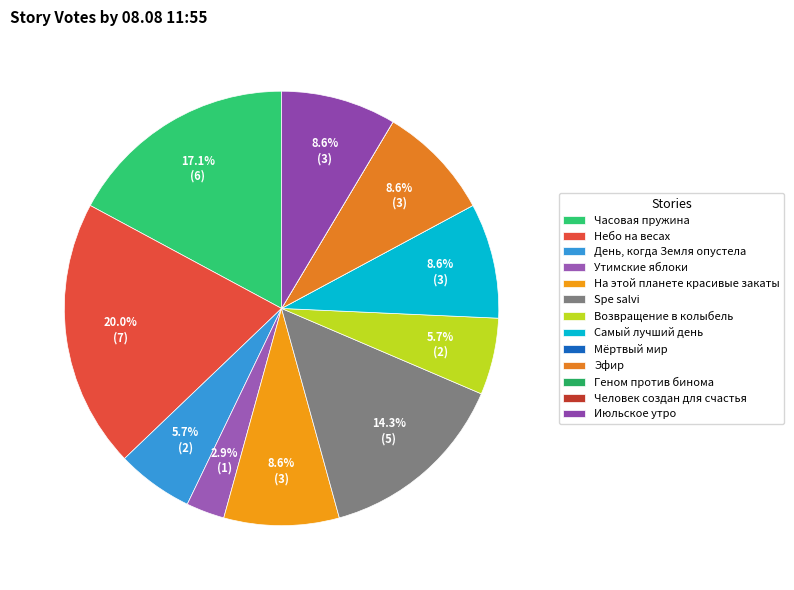

Combined, do Эфир and День, когда Земля опустела account for over 50%?

No